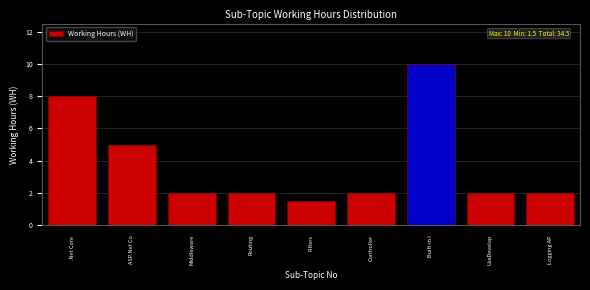

Reading left to right, list all the values displayed in this chart.

8.0	5.0	2.0	2.0	1.5	2.0	10.0	2.0	2.0